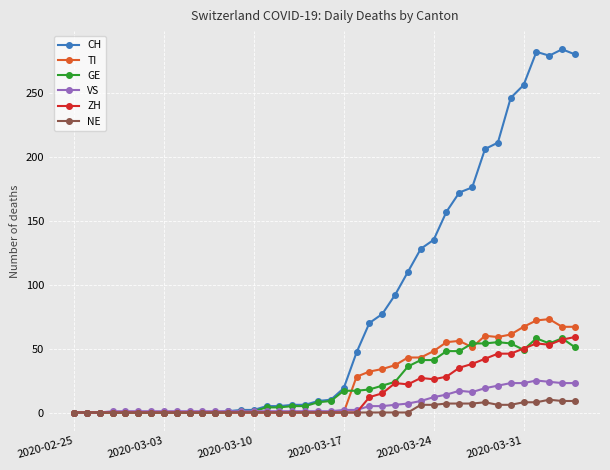

Which series has the widest spread of values?

CH